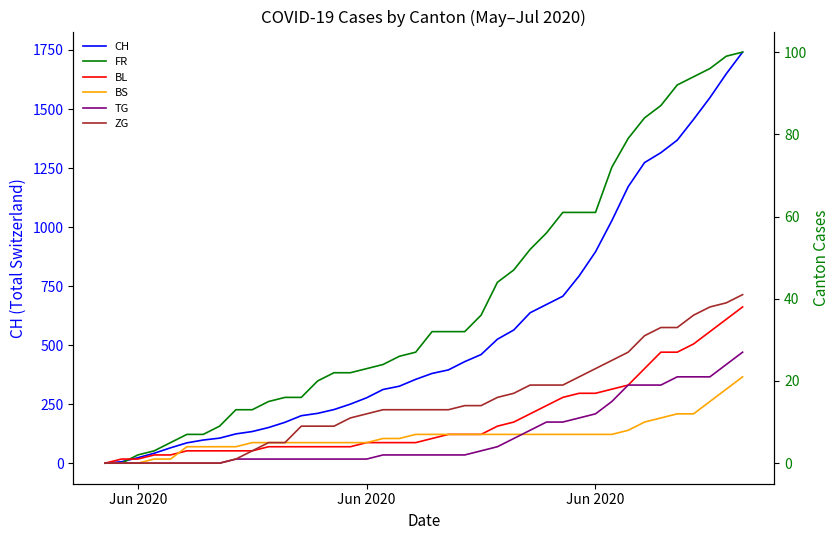

Which series has the largest total across all categories?

CH